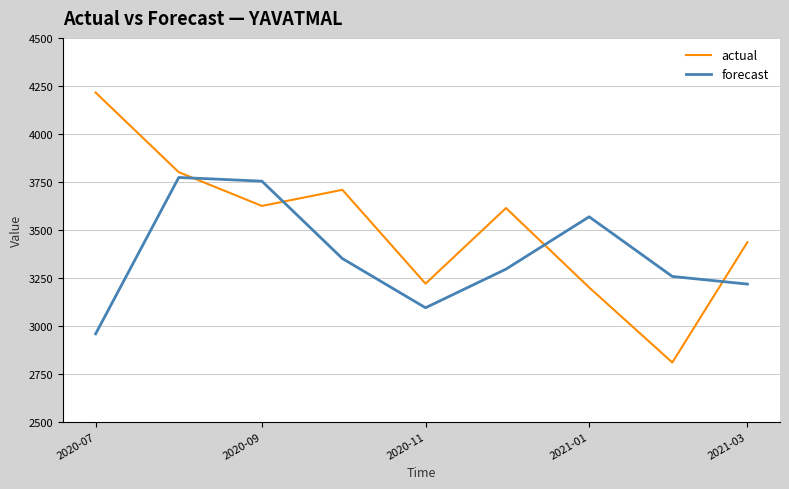

Which series has the widest spread of values?

actual